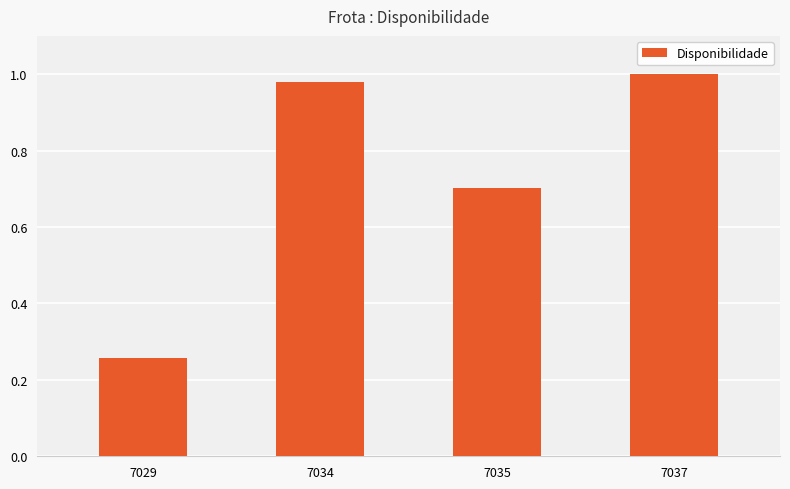

Rank the categories by value from lowest to highest.

7029, 7035, 7034, 7037